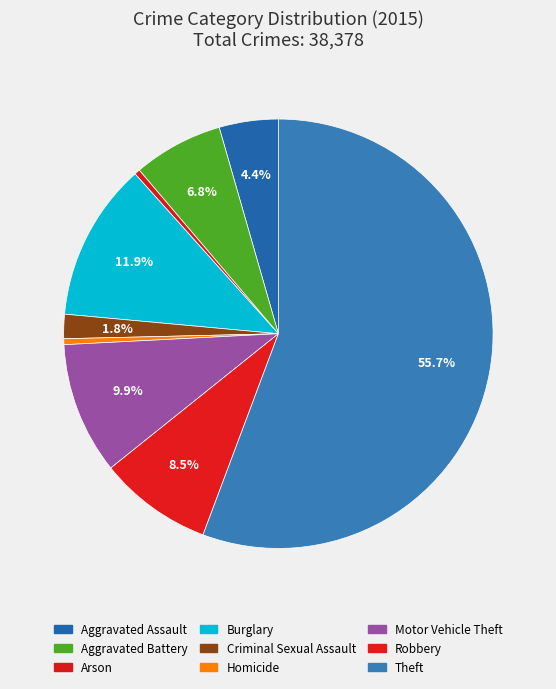

How many slices are in this pie chart?

9